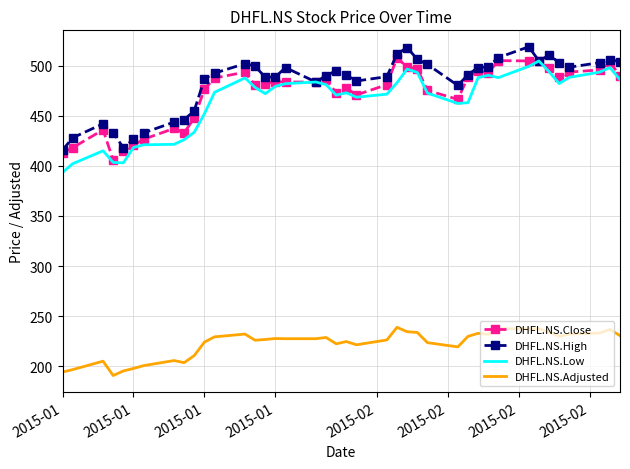

What is the highest value of the DHFL.NS.Adjusted series?

238.9